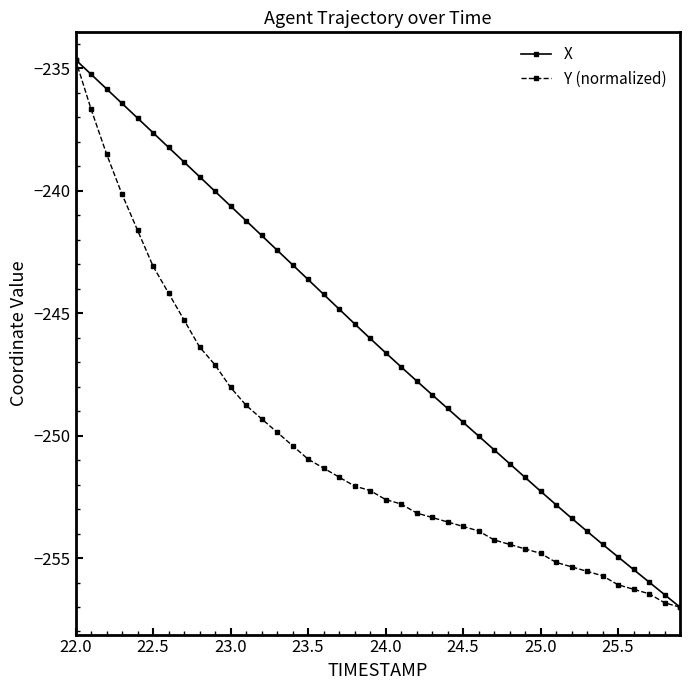

What is the value of the Y (normalized) point at the 5th from the left?

-241.6